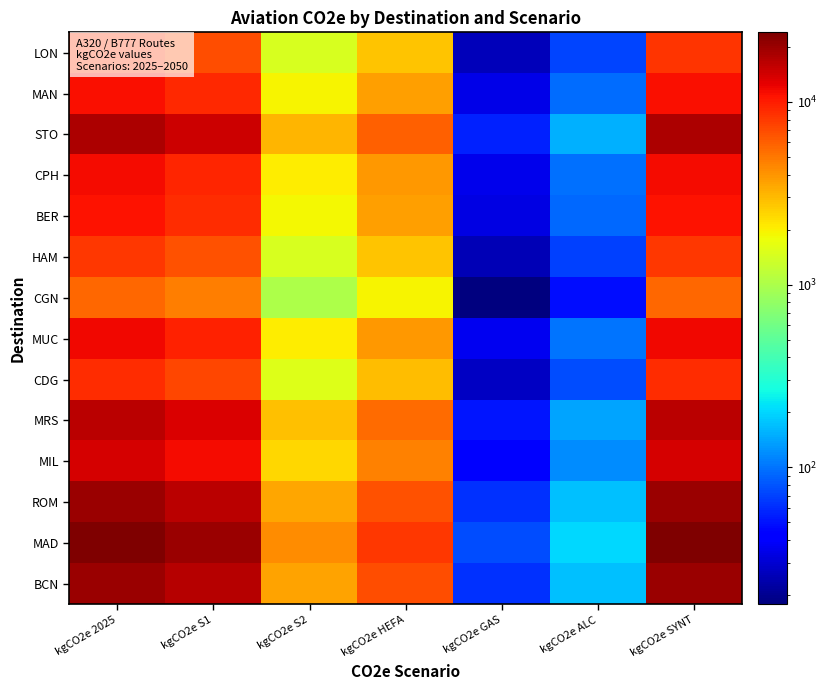

Count the number of data series in this chart.

14